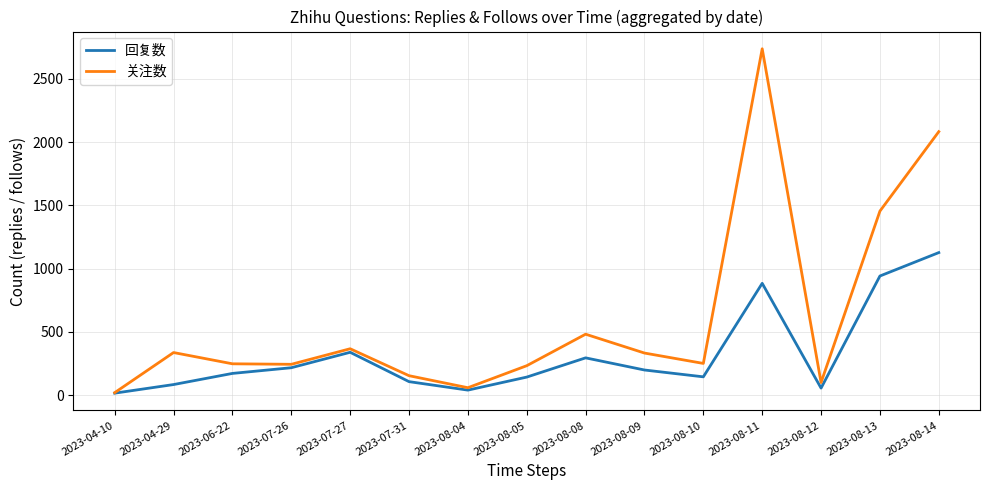

Rank the series at 2023-08-09 from highest to lowest value.

关注数, 回复数